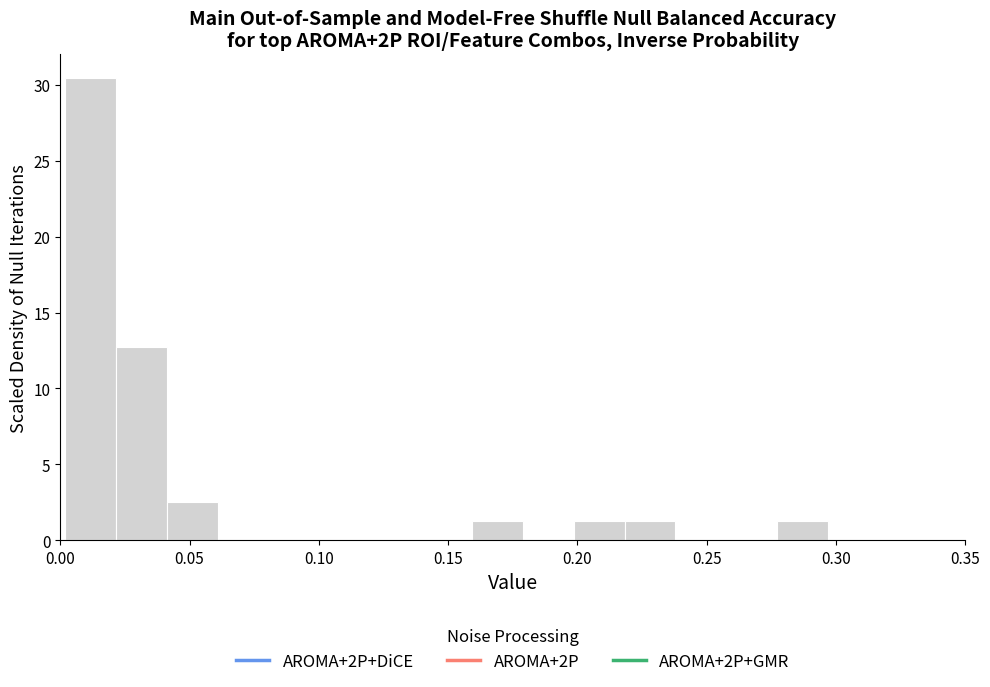

Around what value on the x-axis is the tallest bar? Give the approximate position of its centre, as read against the axis.

0.010